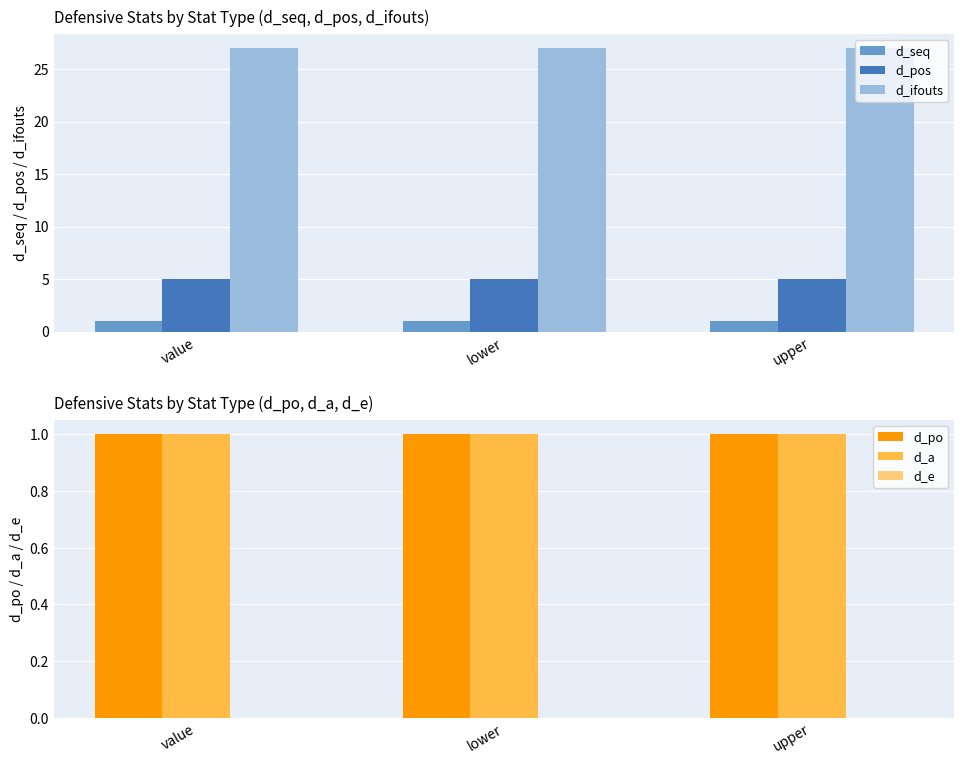

At which category is the sum across all series the highest?

value